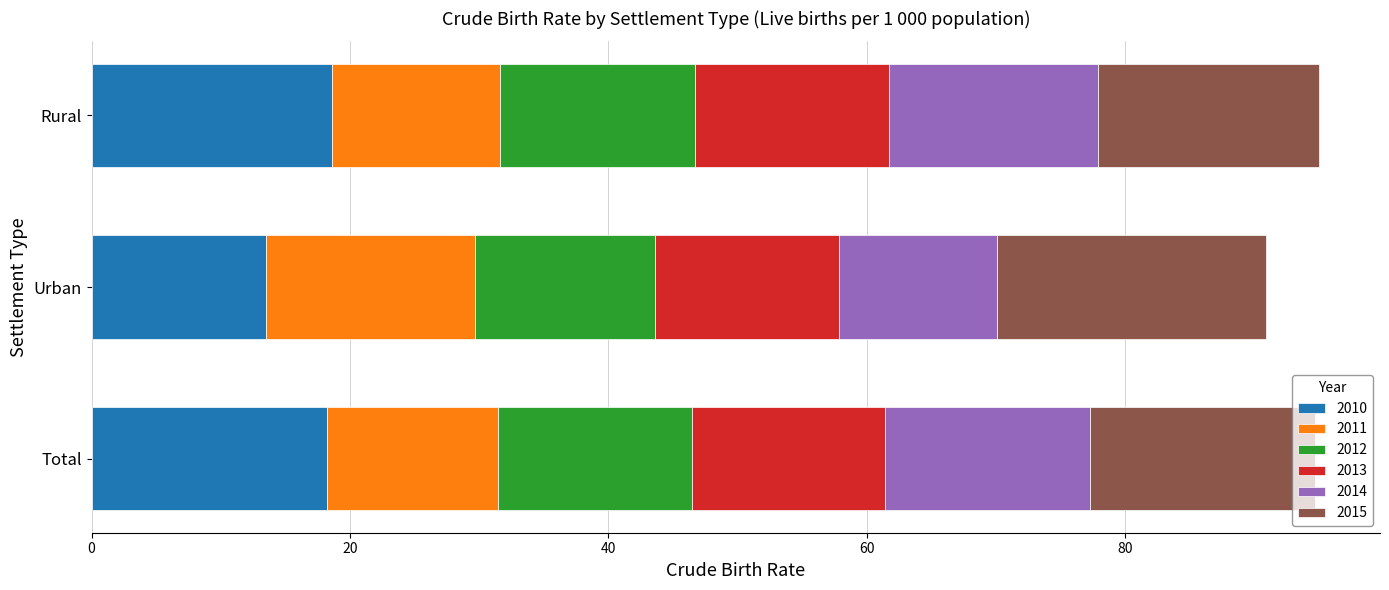

What is the average value of the 2010 series?

16.8